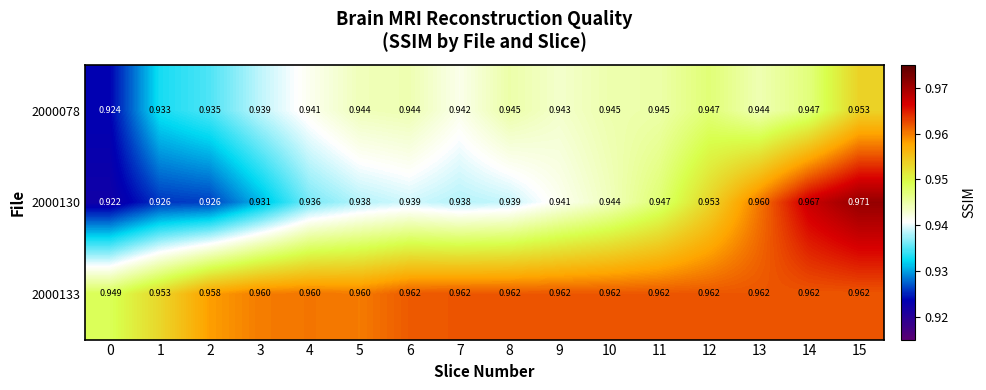

Count the number of categories in the chart.

16